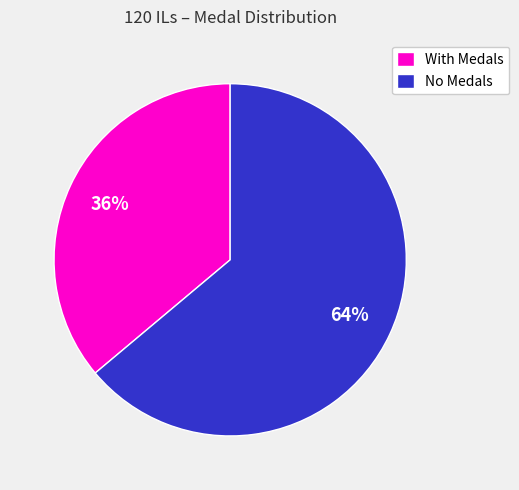

Is it true that With Medals is 36% of the pie?

True